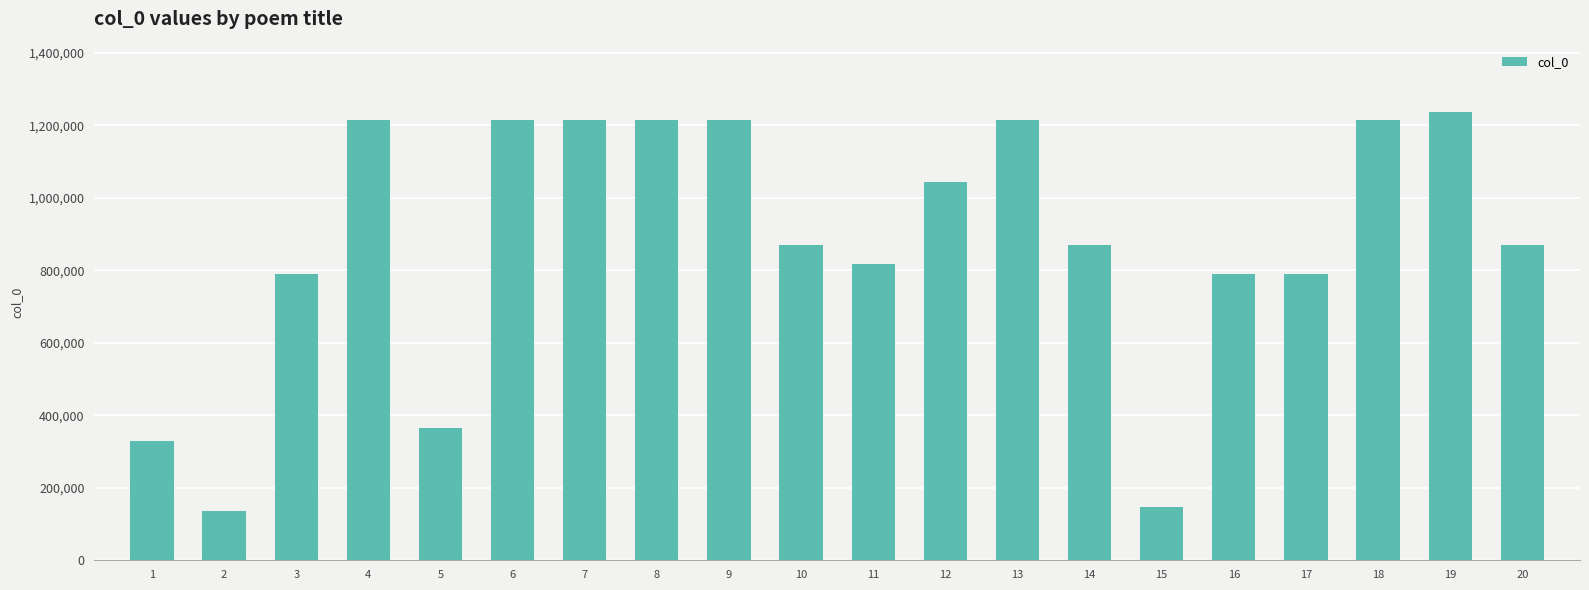

Is it true that the value at 8 is 1215608?

True